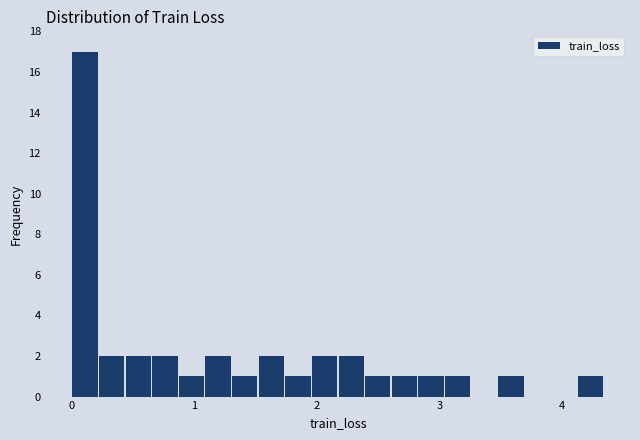

Read against the x-axis, roughly where is the centre of the tallest bar?

0.1